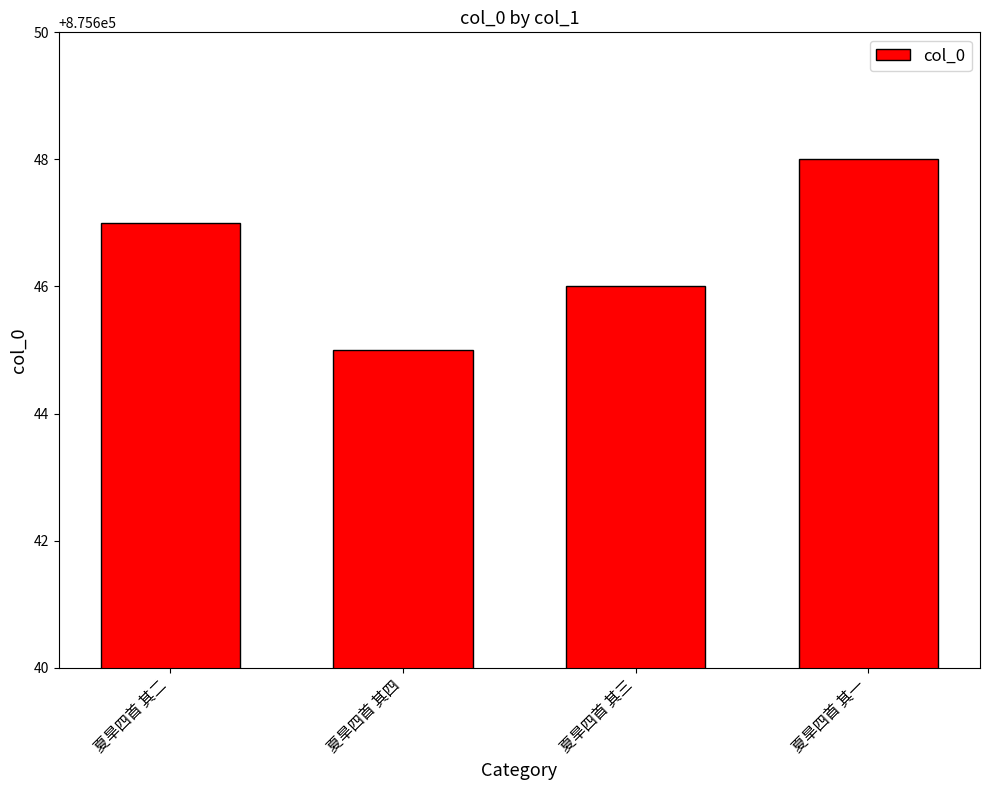

What is the approximate value at 夏旱四首 其四?

875645